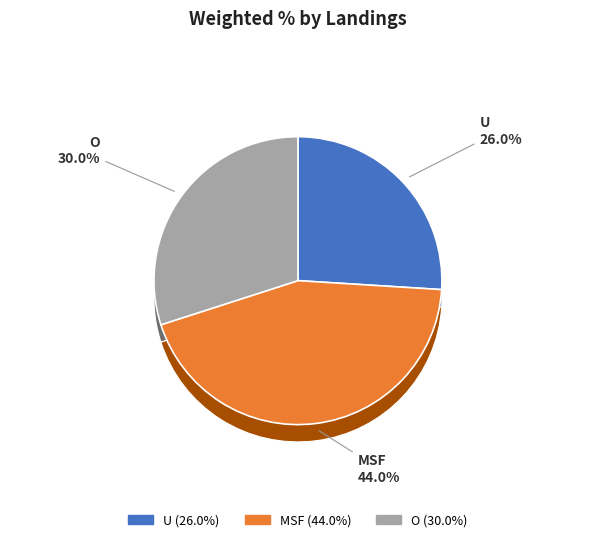

Which slice is the largest?

MSF